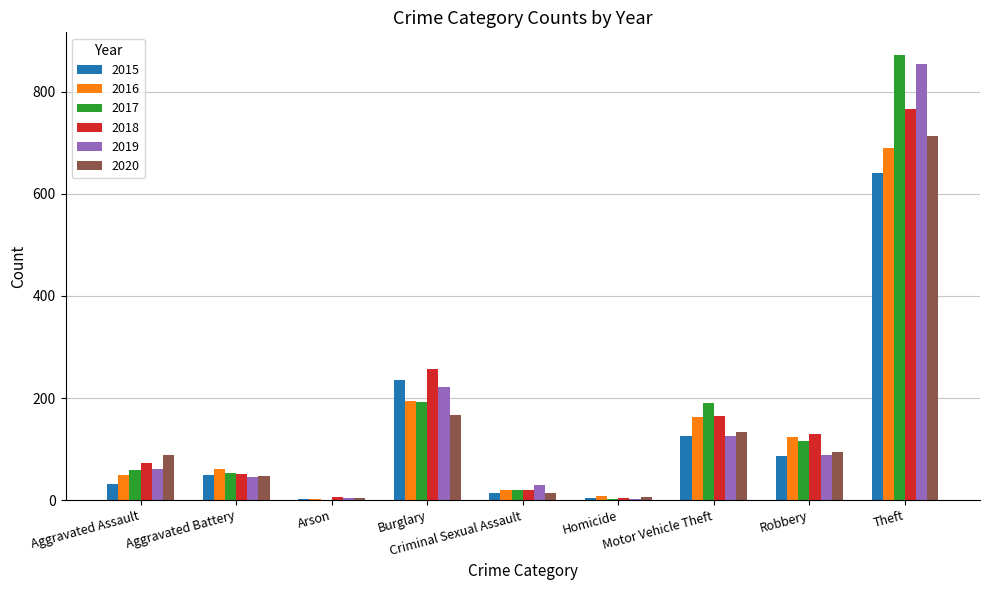

What is the highest value of the 2017 series?

873